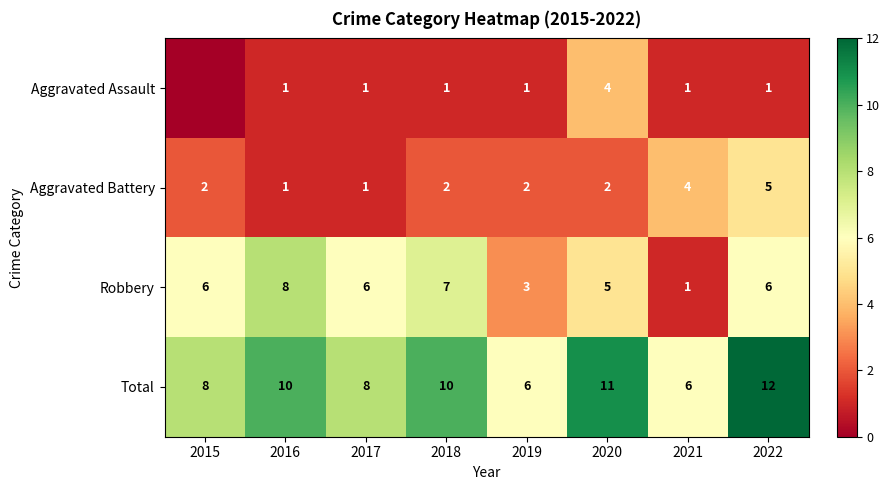

Count the number of data series in this chart.

4